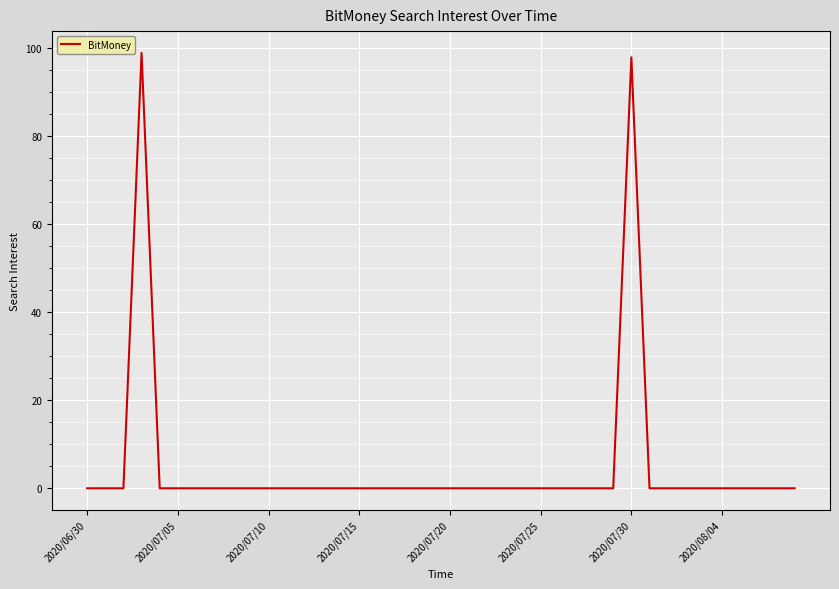

What is the maximum value shown in the chart?

99